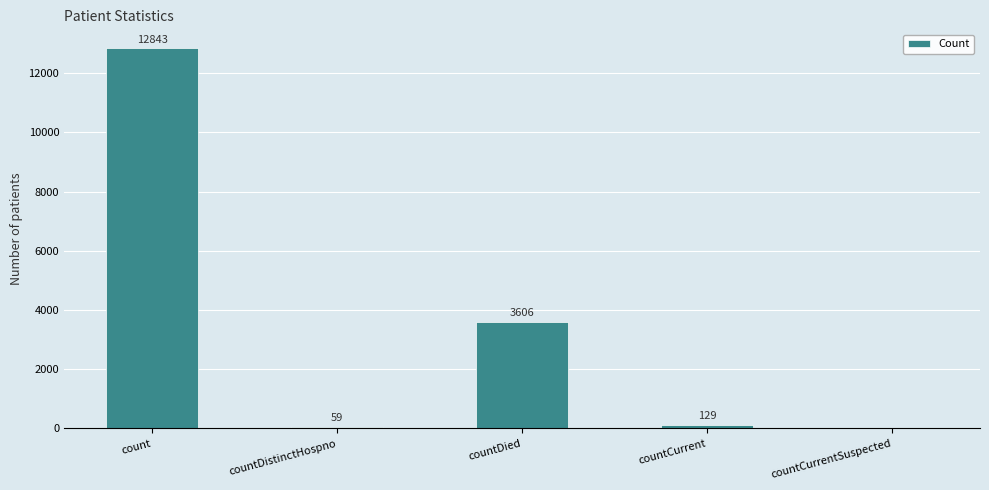

What is the maximum value shown in the chart?

12843